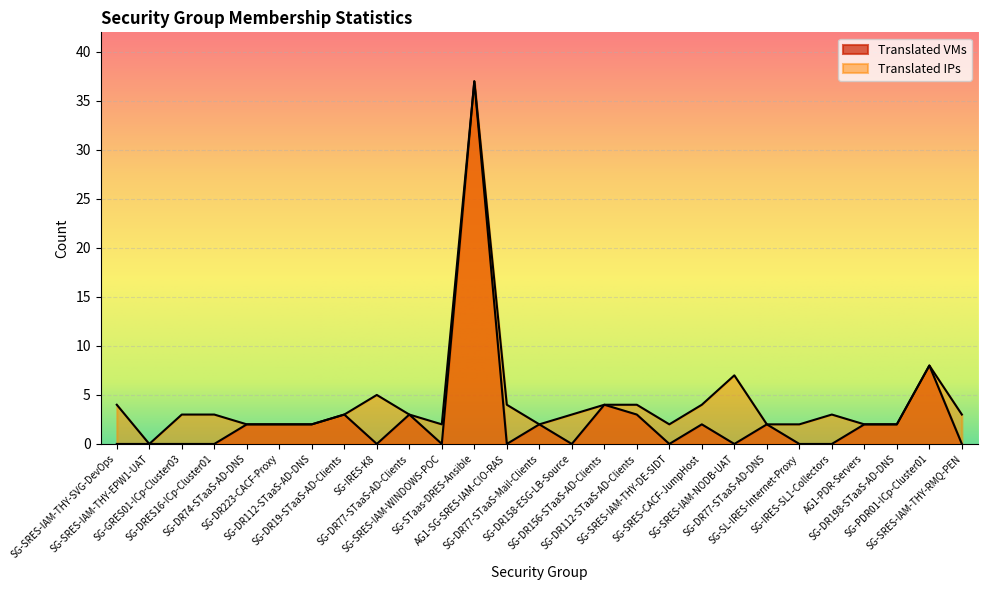

The value of Translated IPs at SG-DRES16-ICp-Cluster01 is 5. True or false?

False